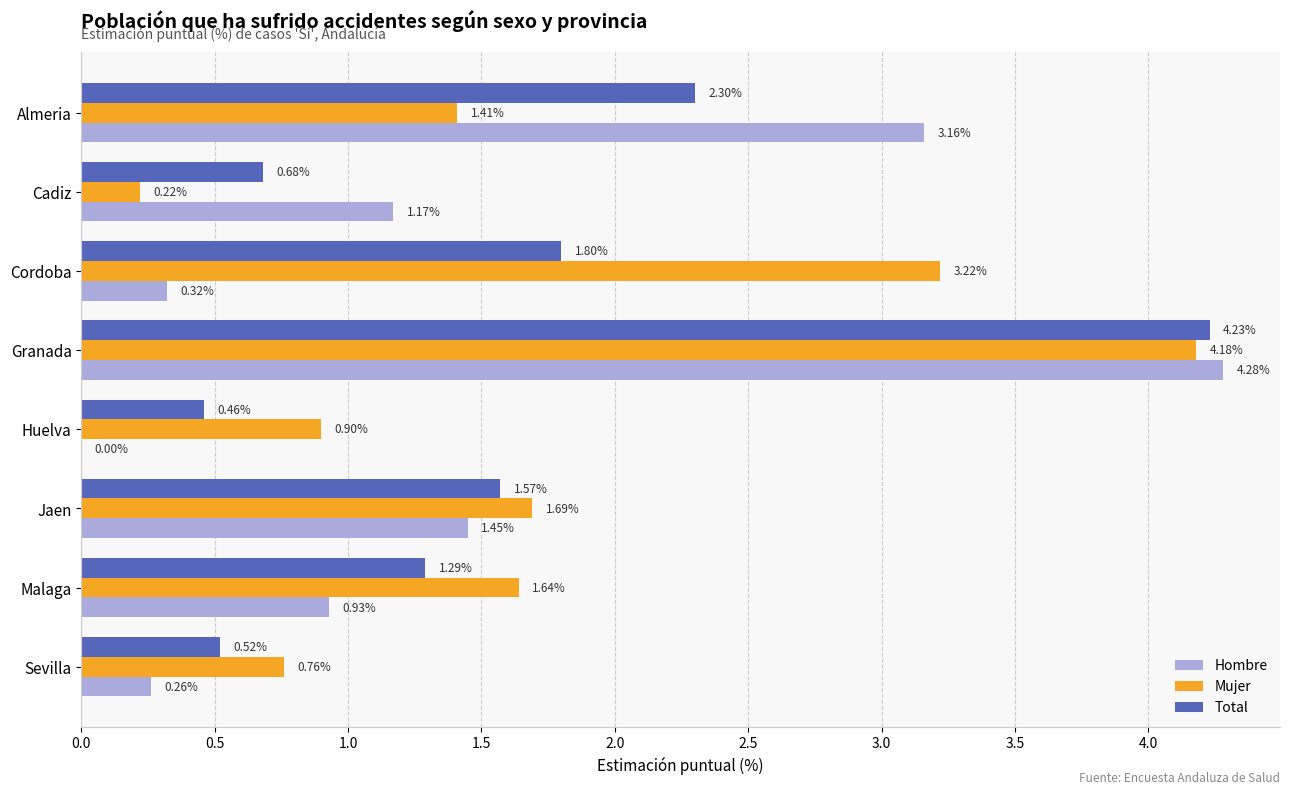

At which category does the chart reach its peak across all series?

Granada